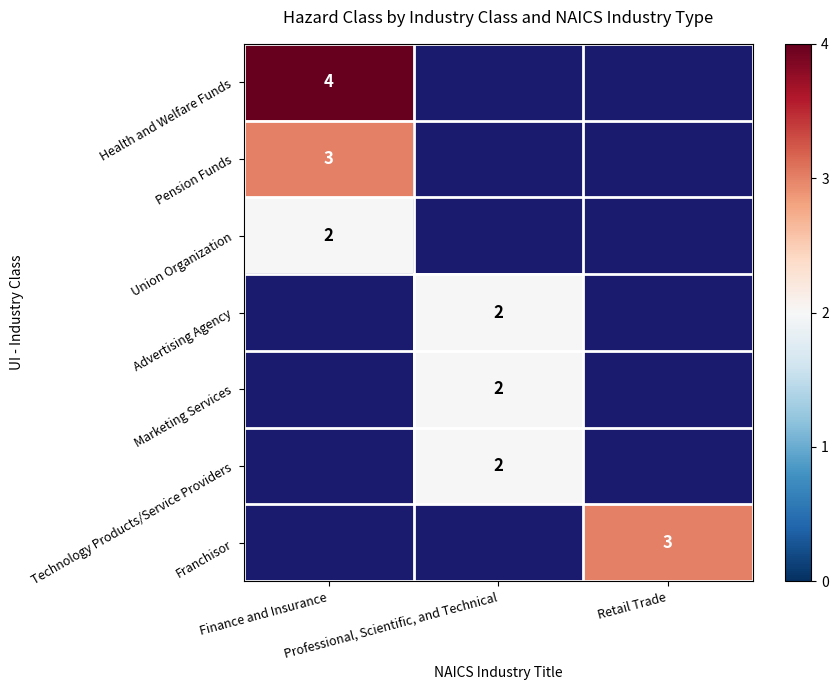

The value of Franchisor at Retail Trade is 3.0. True or false?

True